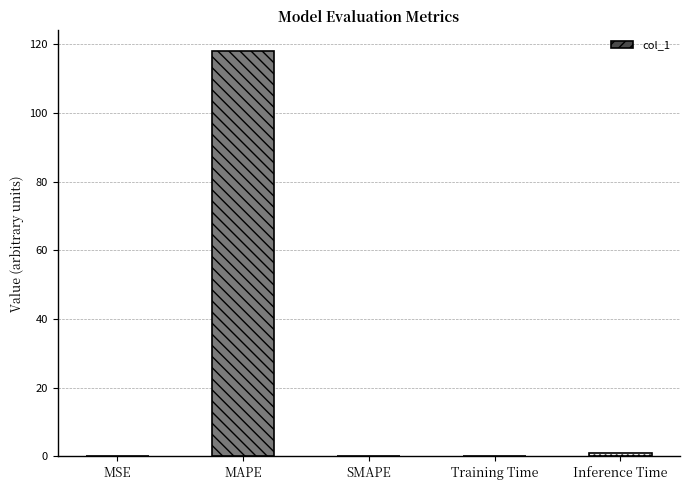

Is it true that the value at MAPE is 72.0?

False